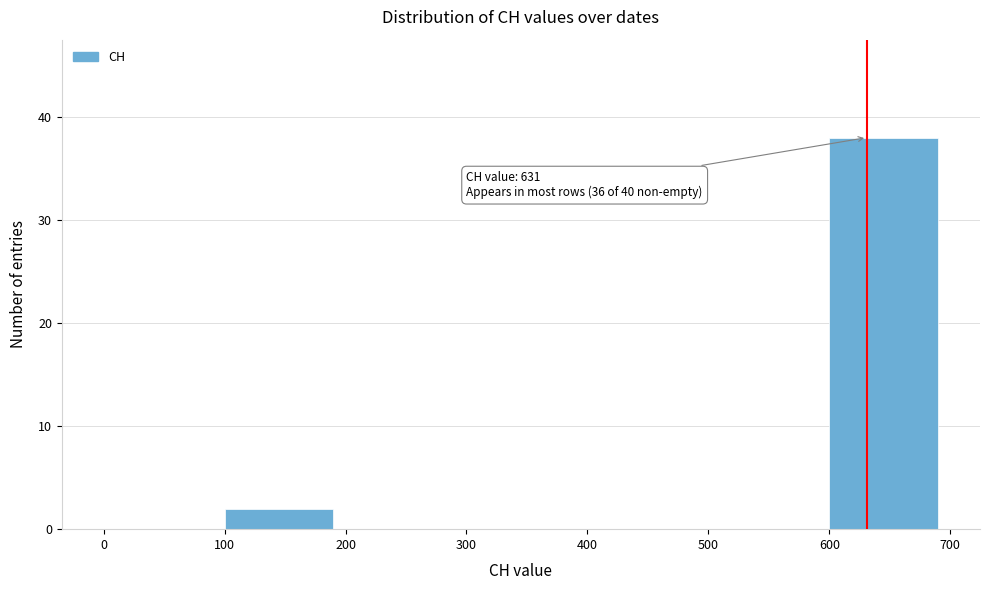

Over which range of the x-axis is the bar tallest?

600 to 700